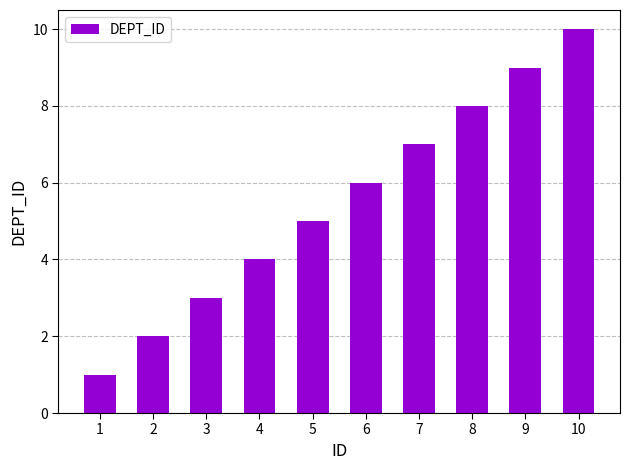

Reading right to left, transcribe all the data shown in this chart.

10	9	8	7	6	5	4	3	2	1